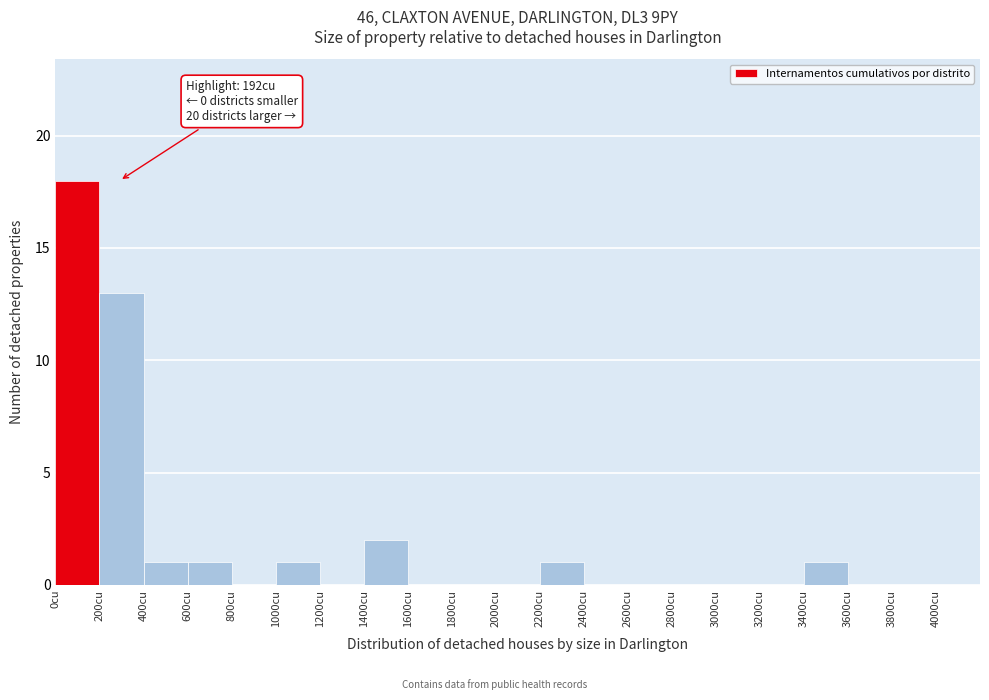

Which range on the x-axis has the tallest bar?

0 to 200